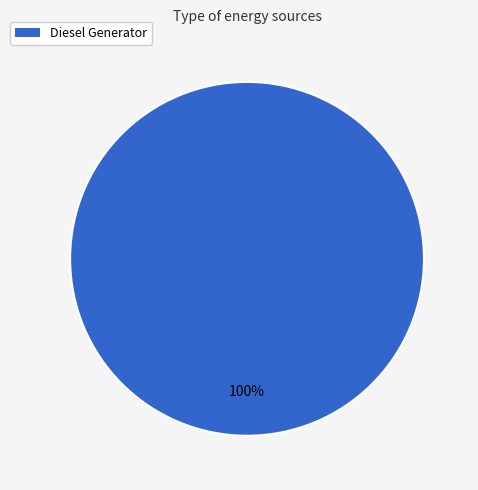

Is it true that Diesel Generator is 87% of the pie?

False